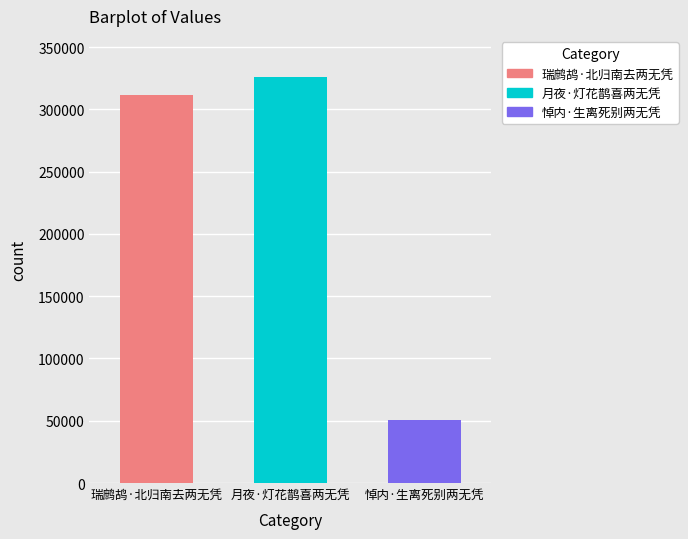

What is the average value?

229412